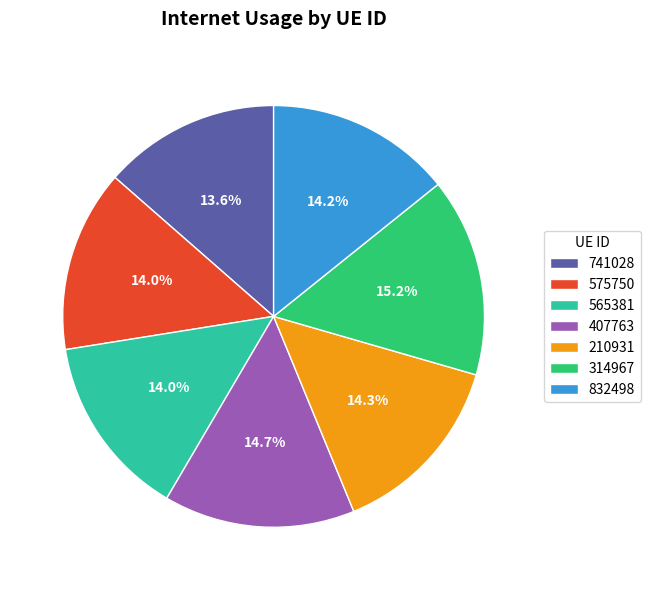

To the nearest percent, what portion does 210931 represent?

14%